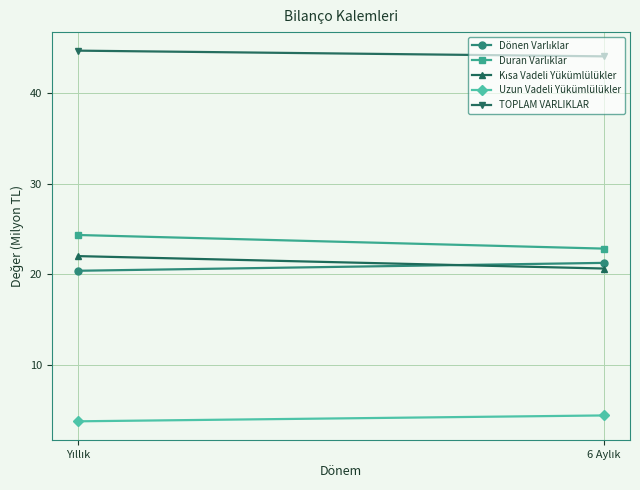

Reading left to right, what are all the values shown in this chart?

Dönen Varlıklar: 20.4	21.3
Duran Varlıklar: 24.3	22.8
Kısa Vadeli Yükümlülükler: 22.0	20.6
Uzun Vadeli Yükümlülükler: 3.7	4.4
TOPLAM VARLIKLAR: 44.7	44.1